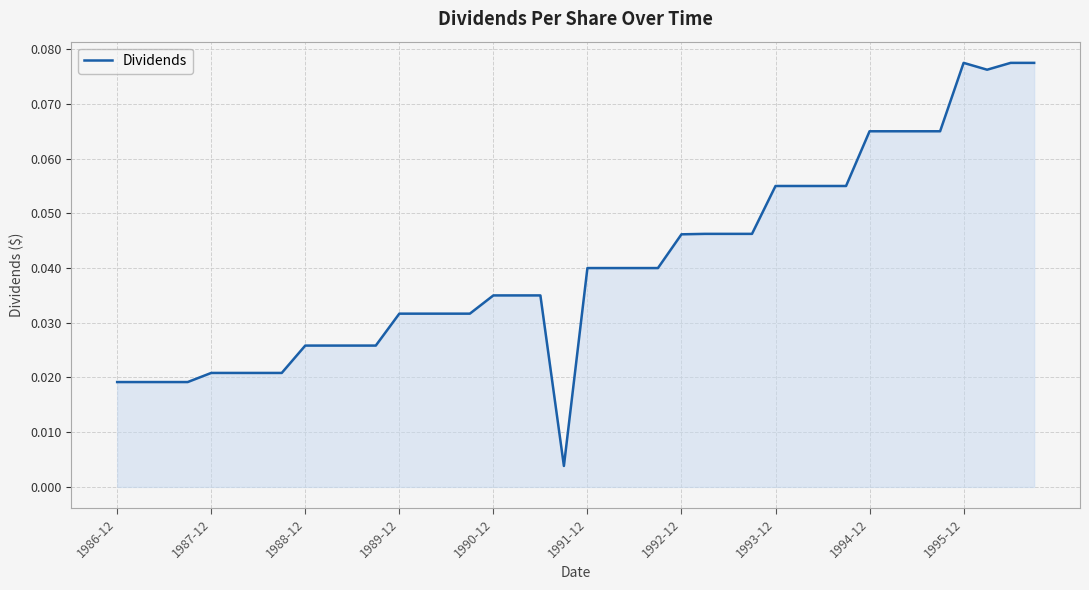

What is the sum of all values?

1.6